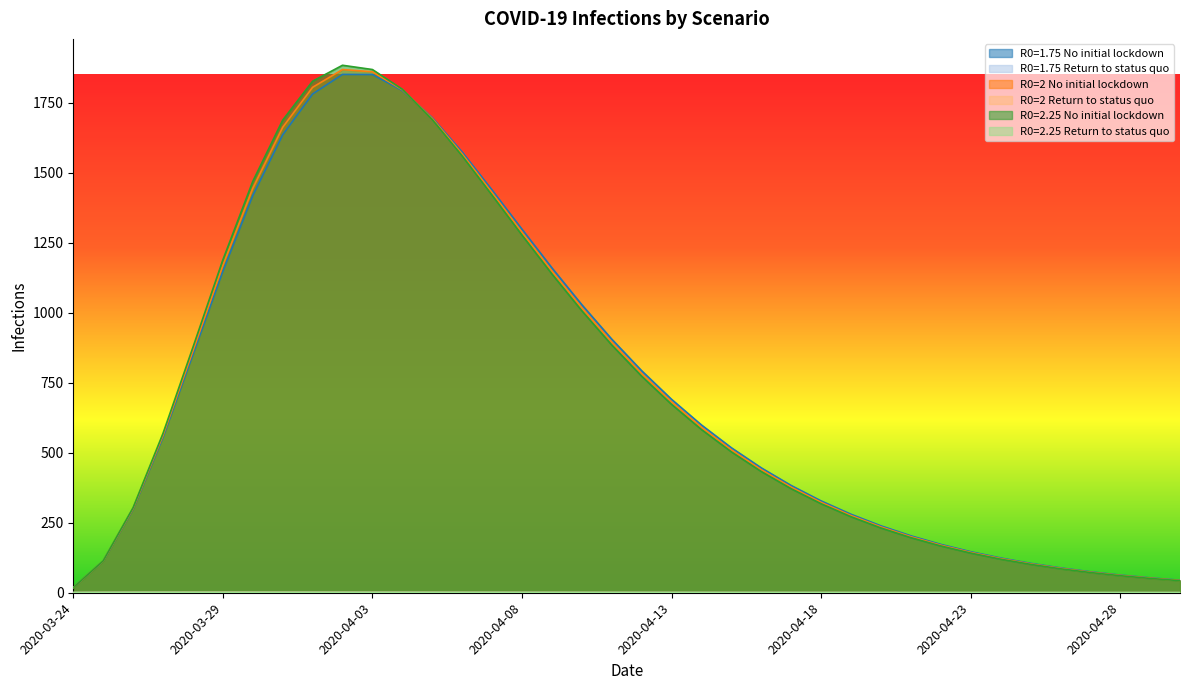

How many intersections are there between R0=2.25 No initial lockdown and R0=2 No initial lockdown?

1